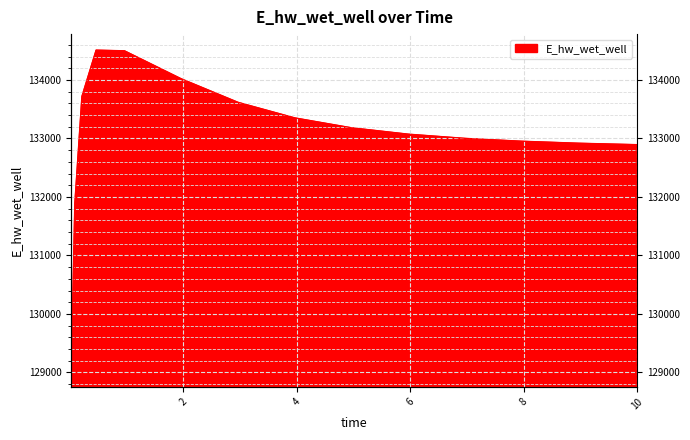

How many points are higher than both their immediate neighbors (excluding endpoints)?

1